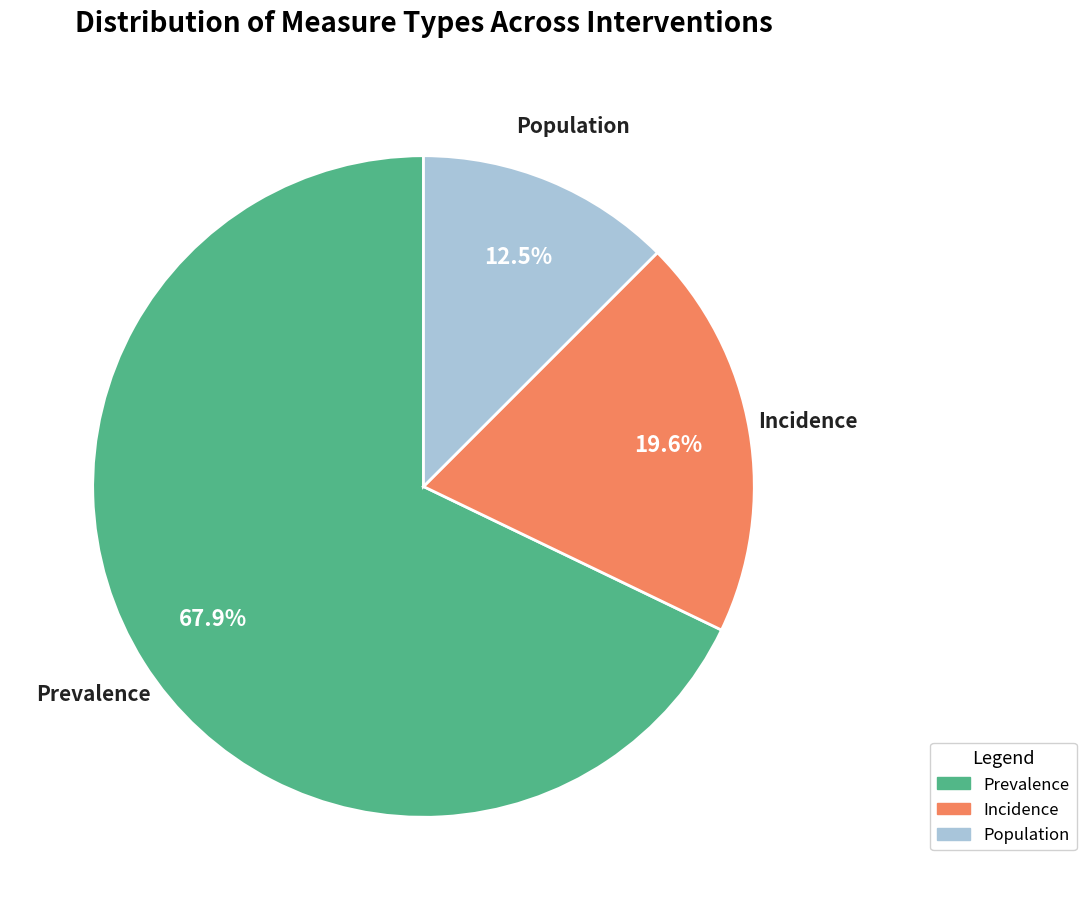

What percentage is the Prevalence slice, to the nearest percent?

68%